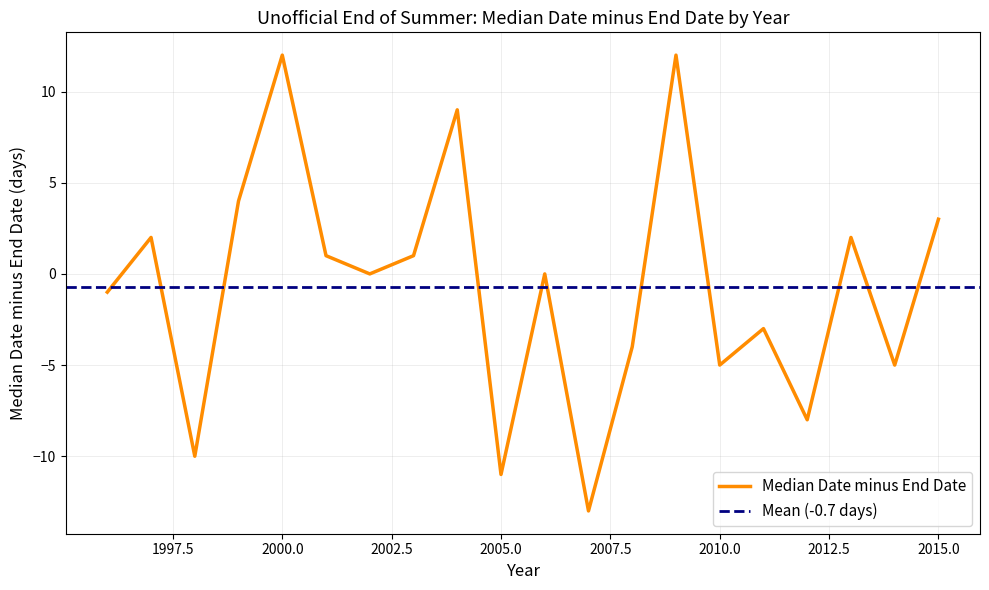

What is the difference between the values at 1997 and 2005?

13